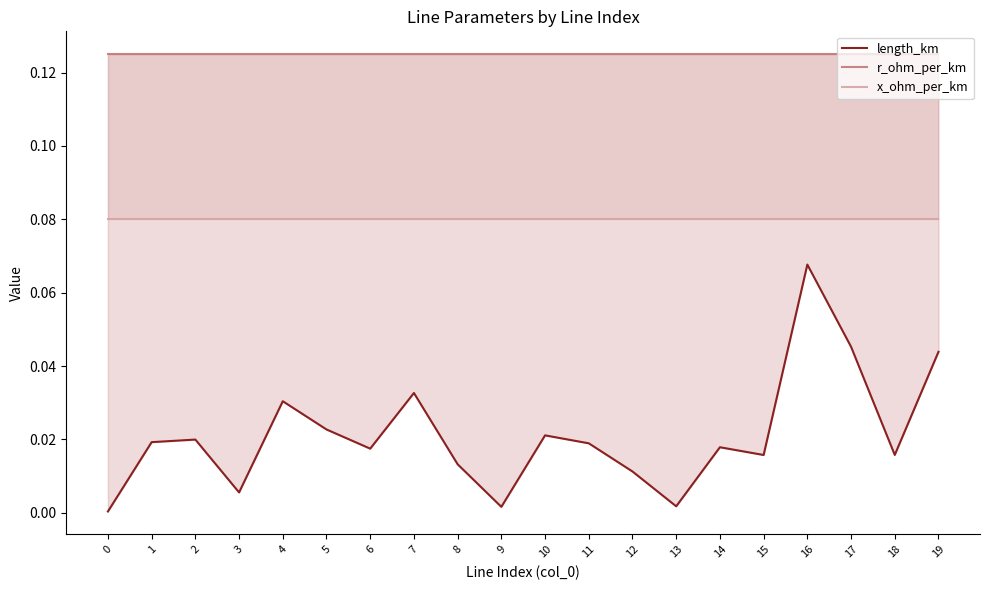

What is the greatest value displayed?

0.1